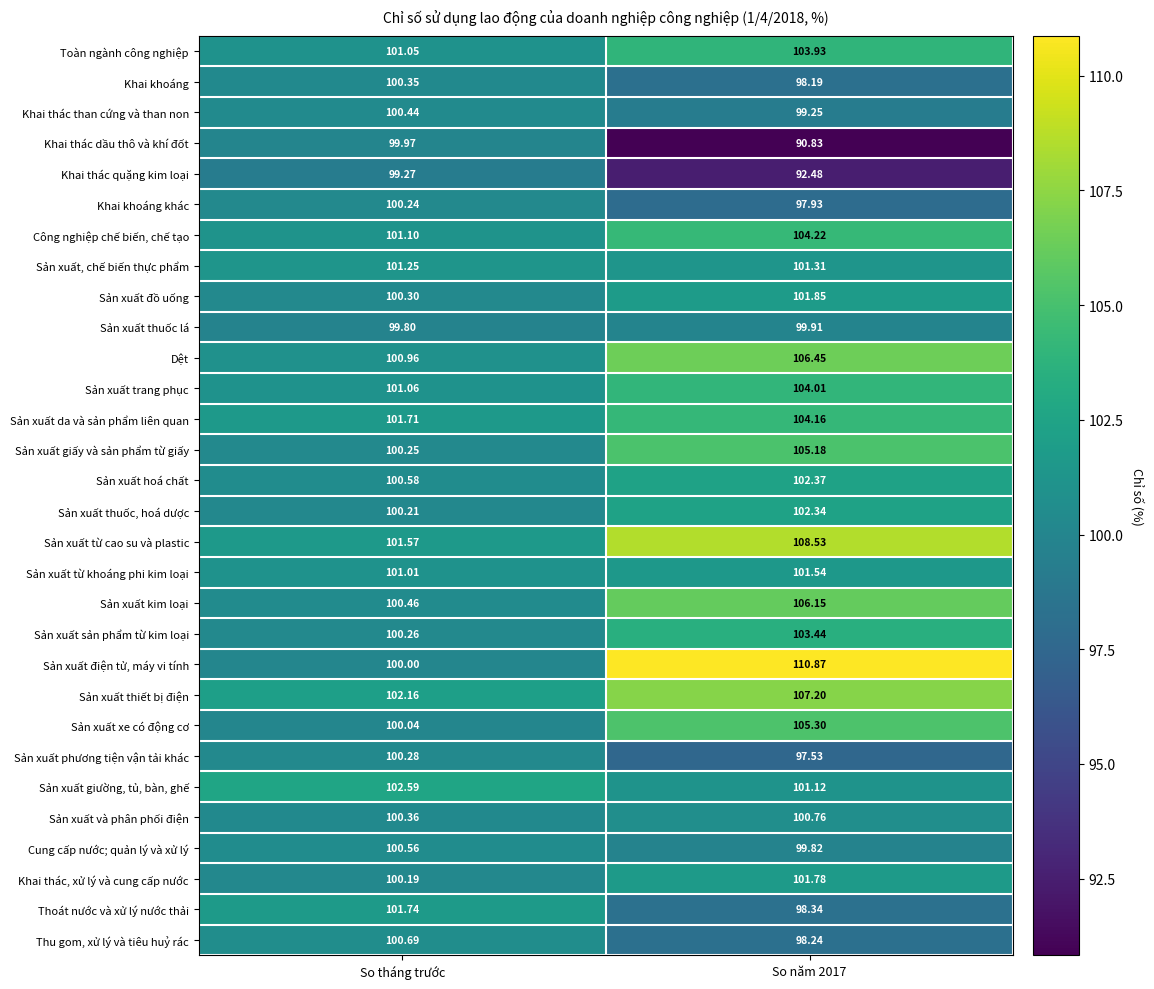

Which series changed the most between So tháng trước and So năm 2017?

Sản xuất điện tử, máy vi tính